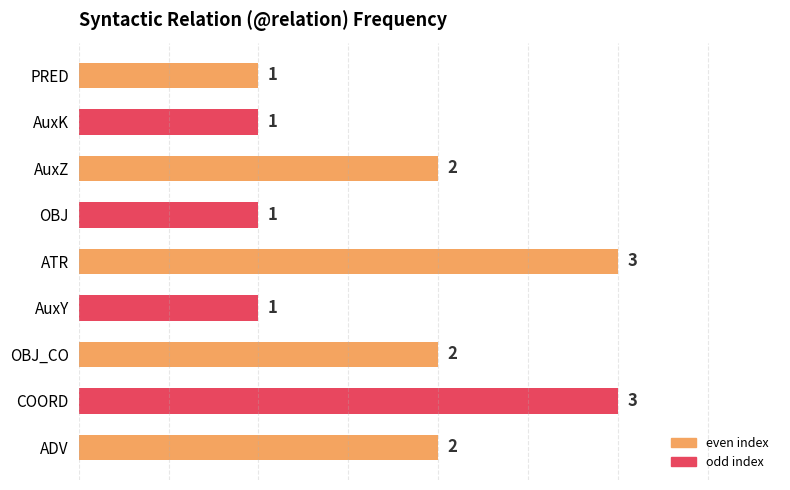

True or false: the data shows 1 at AuxY.

True